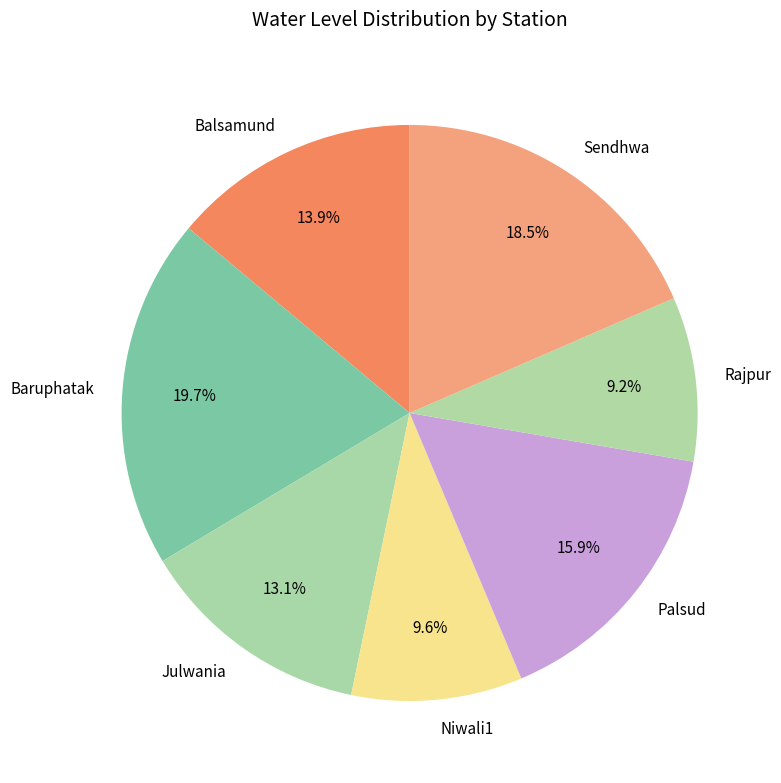

Is it true that Sendhwa is 31% of the pie?

False